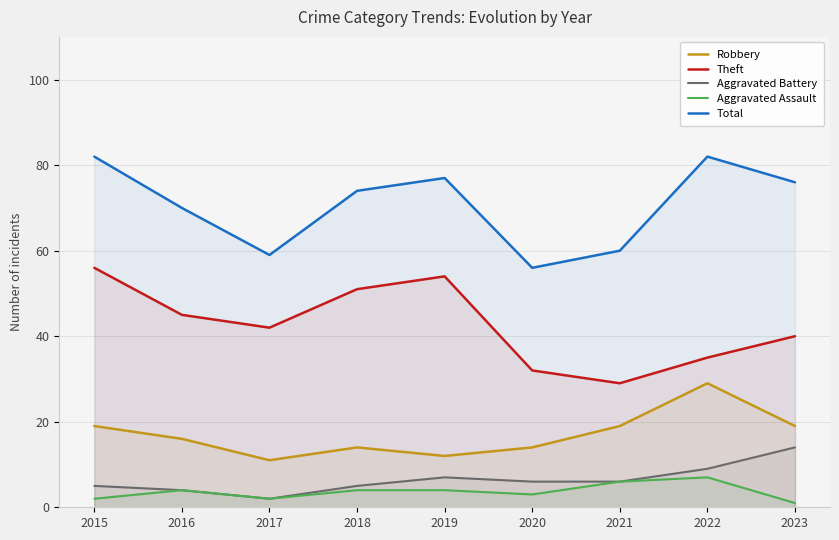

At 2016, list the series in order from largest to smallest.

Total, Theft, Robbery, Aggravated Battery, Aggravated Assault